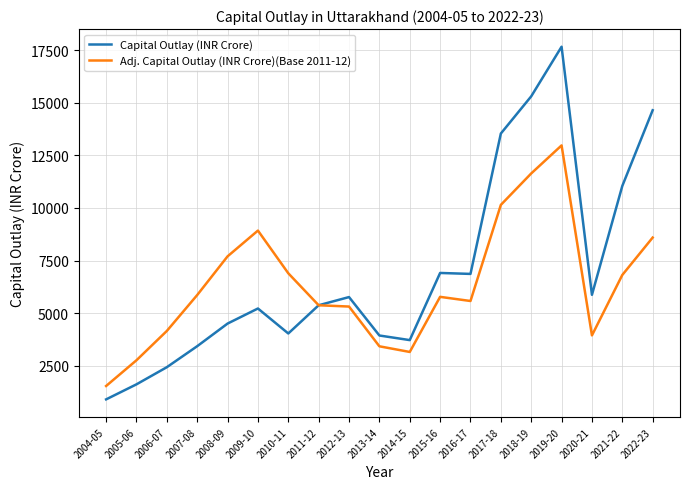

The value of Capital Outlay (INR Crore) at 2015-16 is 10576.3. True or false?

False